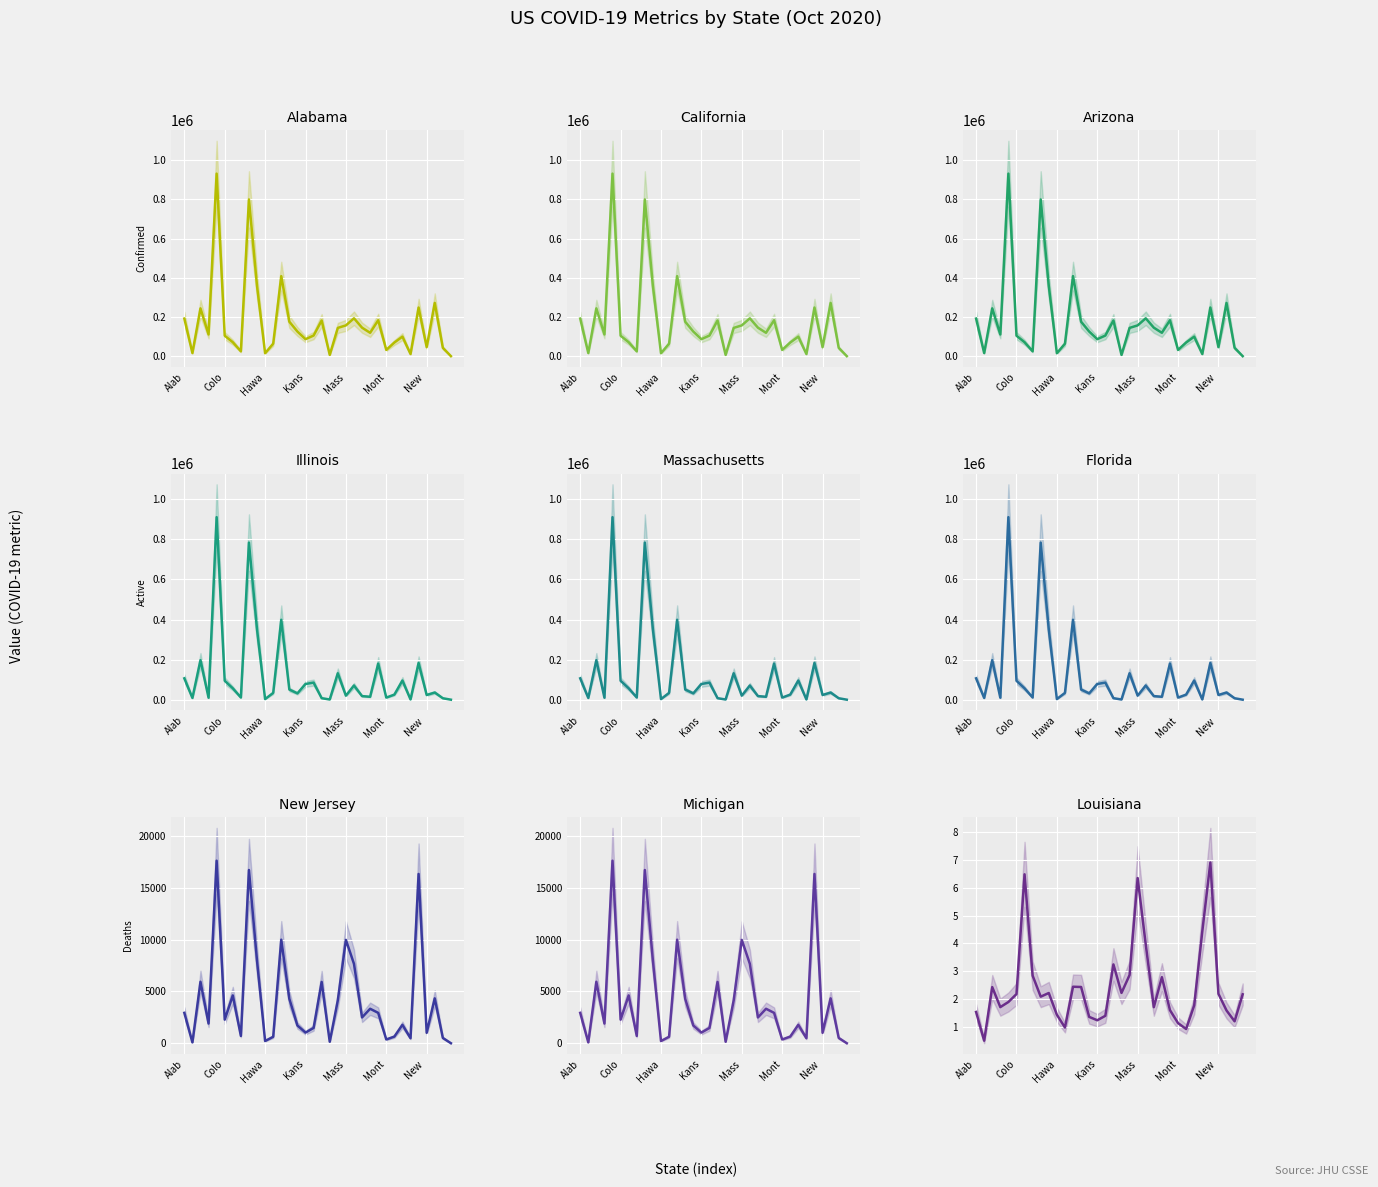

What is the approximate value of Mortality_Rate at 13?

2.4